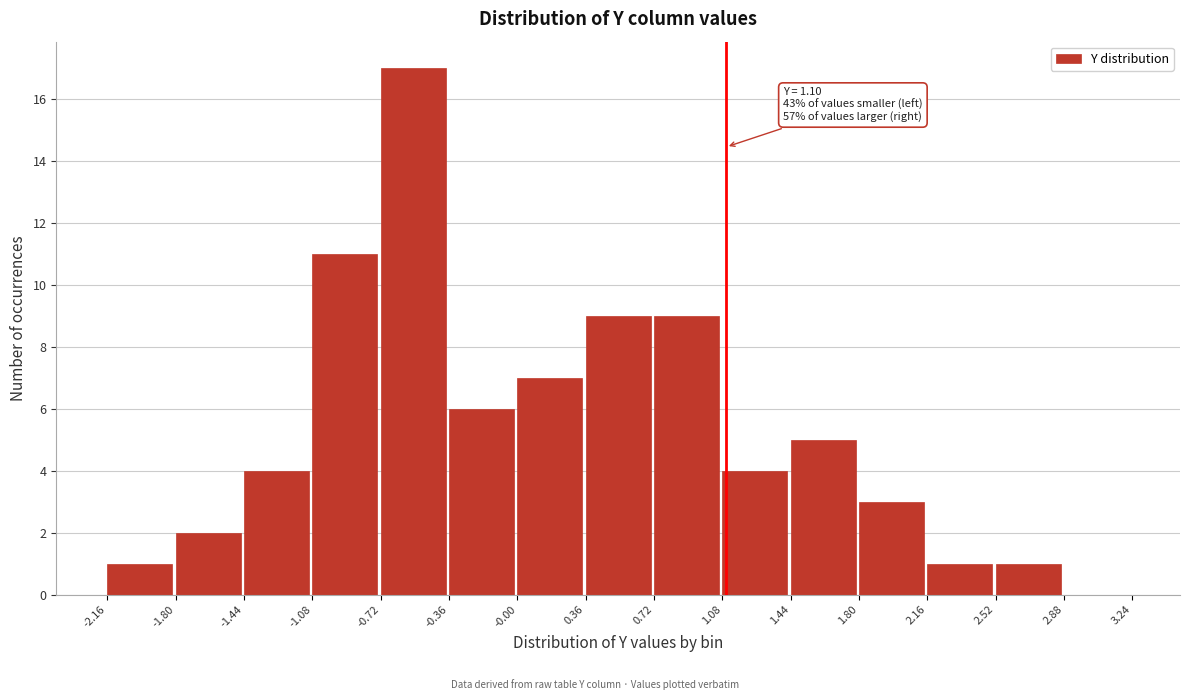

Over which range of the x-axis is the bar tallest?

-0.72 to -0.36